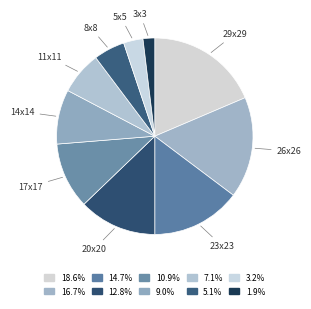

What is the largest slice in the pie chart?

29x29